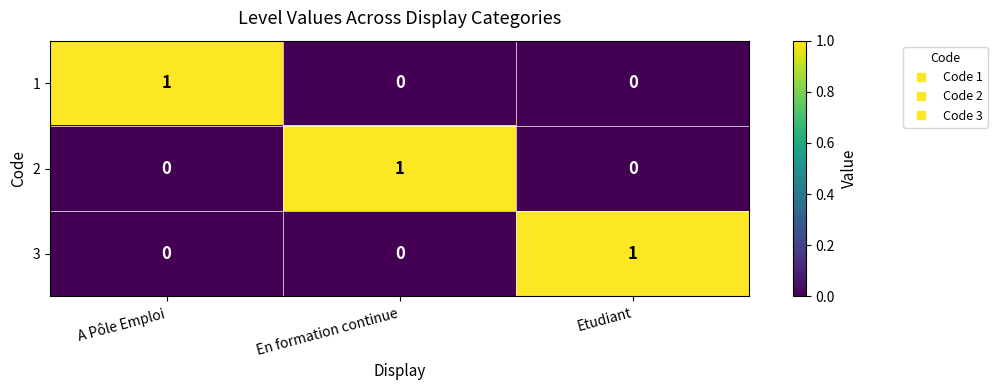

True or false: 3 has a value of 0 at A Pôle Emploi.

True